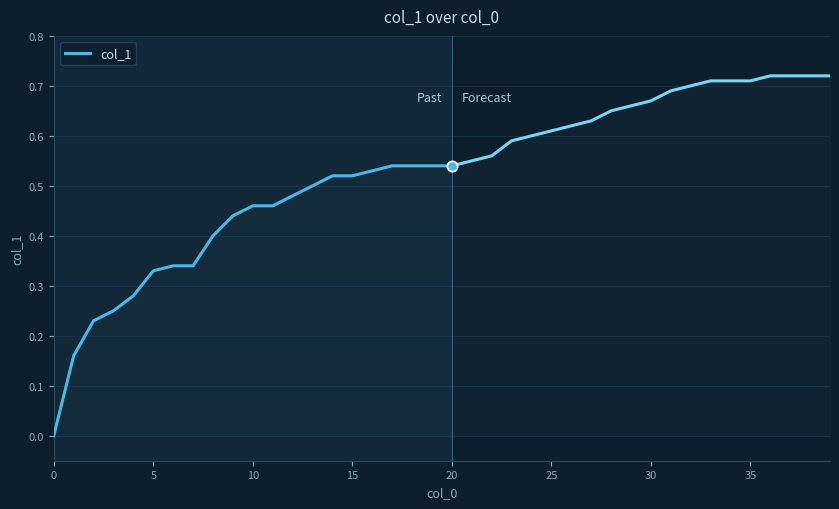

Which has a higher value, 14 or 13?

14